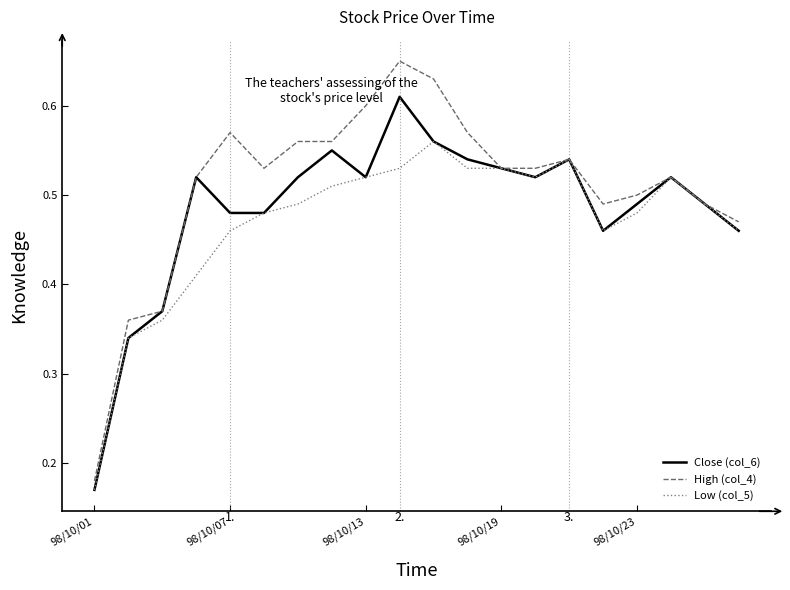

Rank the series by their maximum value, from highest to lowest.

High (col_4), Close (col_6), Low (col_5)